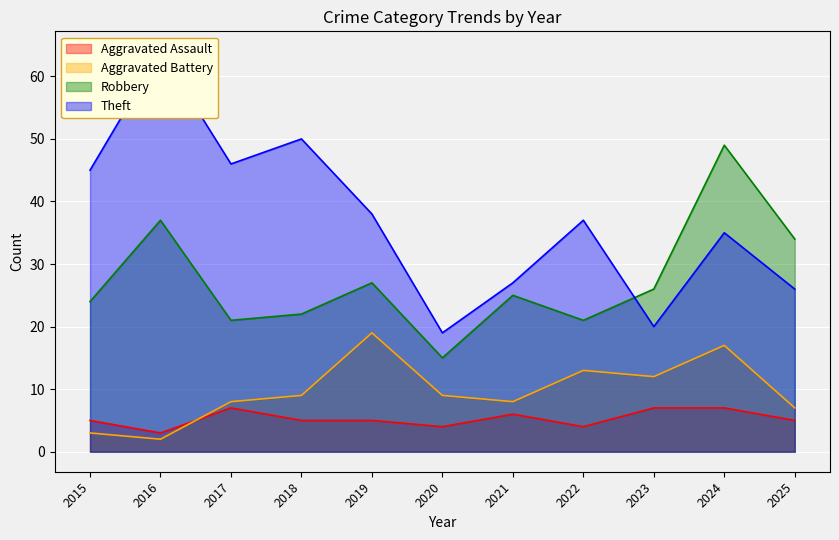

How many lines are shown in the chart?

4